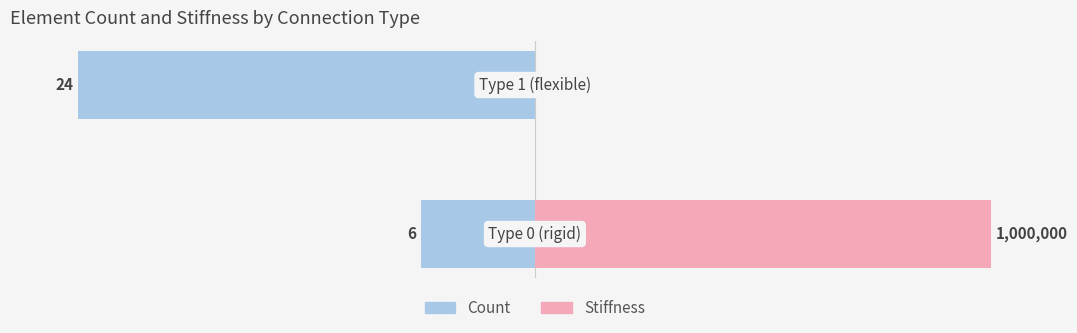

What is the value of the Stiffness bar at the 1st from the left?

100.0